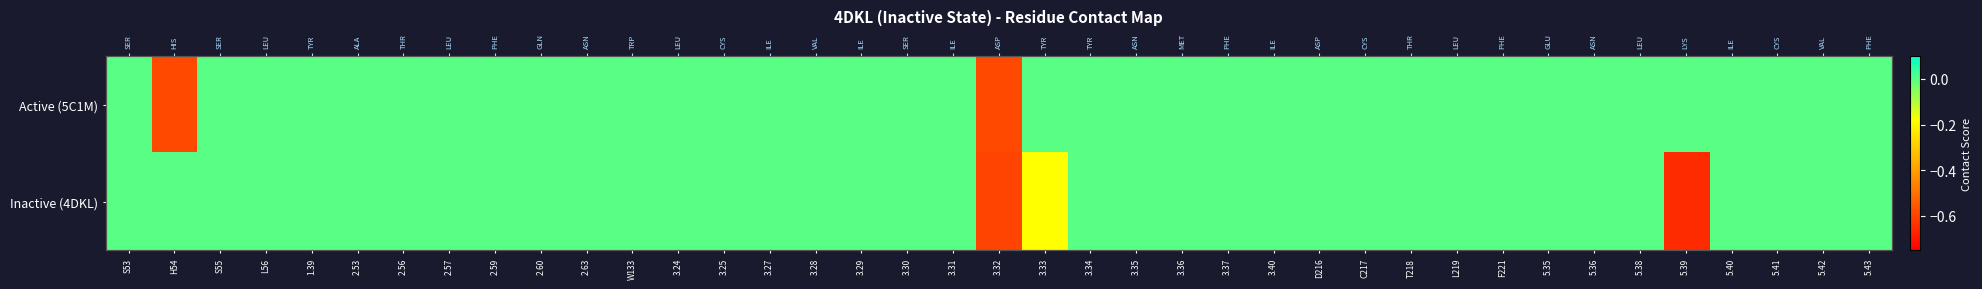

Which series changed the most between 1.39 and 3.28?

Active (5C1M)